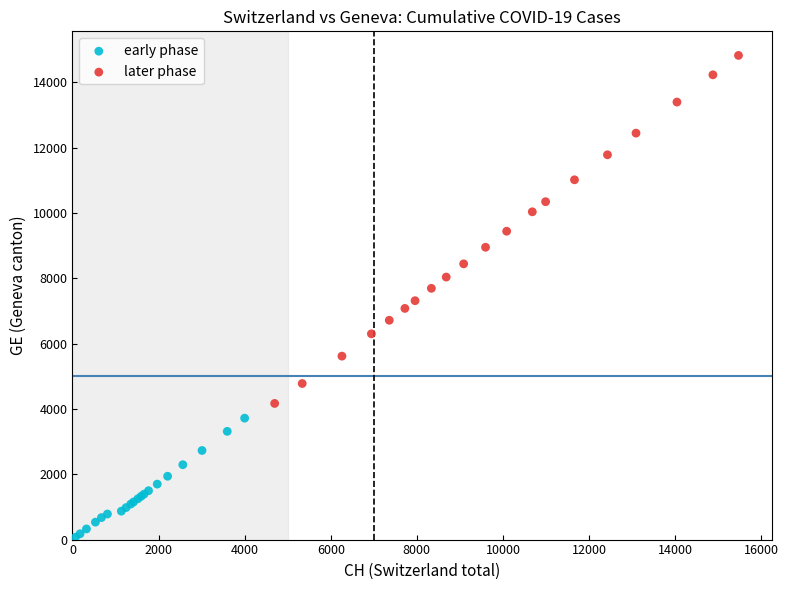

What are all the series names shown in the legend?

early phase, later phase